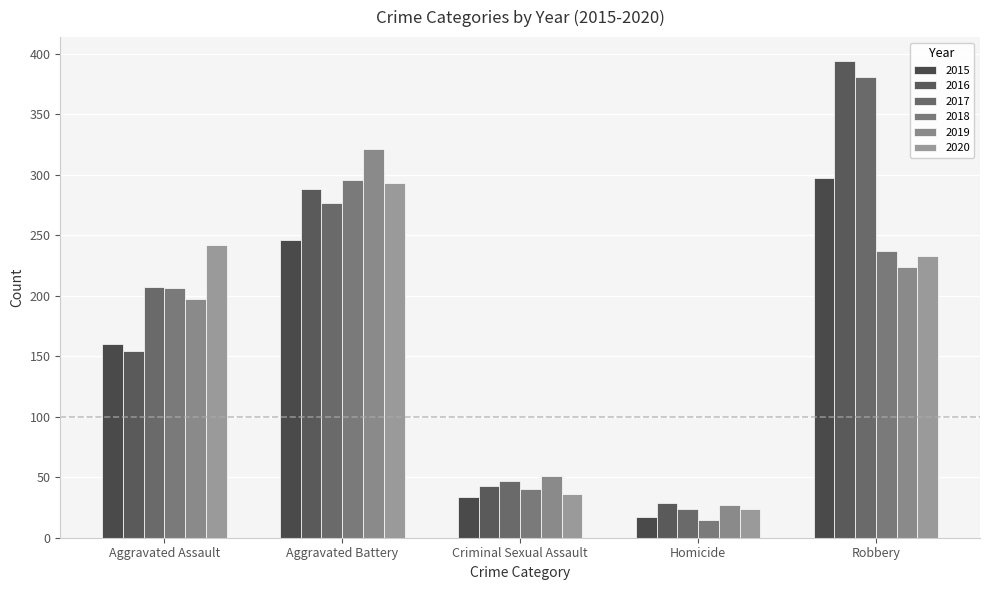

What is the label of the 2nd bar from the right?

Homicide